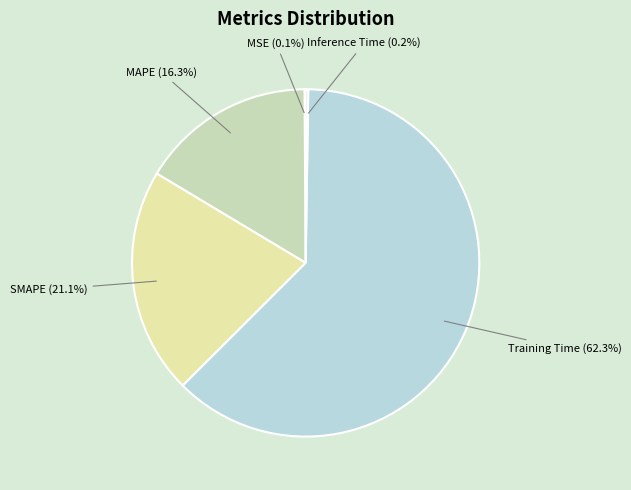

Is it true that MAPE is 30% of the pie?

False